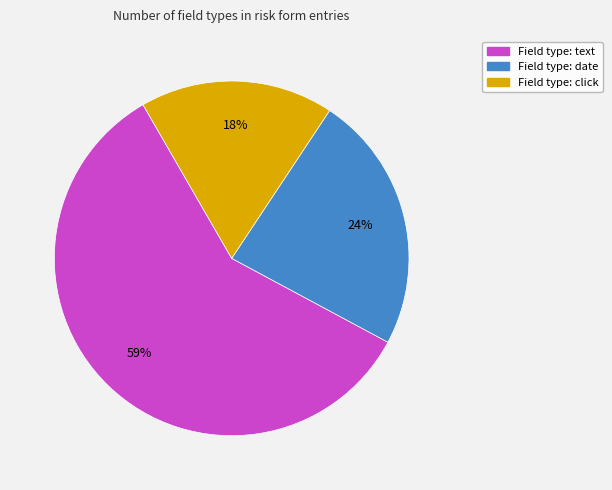

To the nearest percent, what is the difference between the largest and smallest slice percentages?

41%